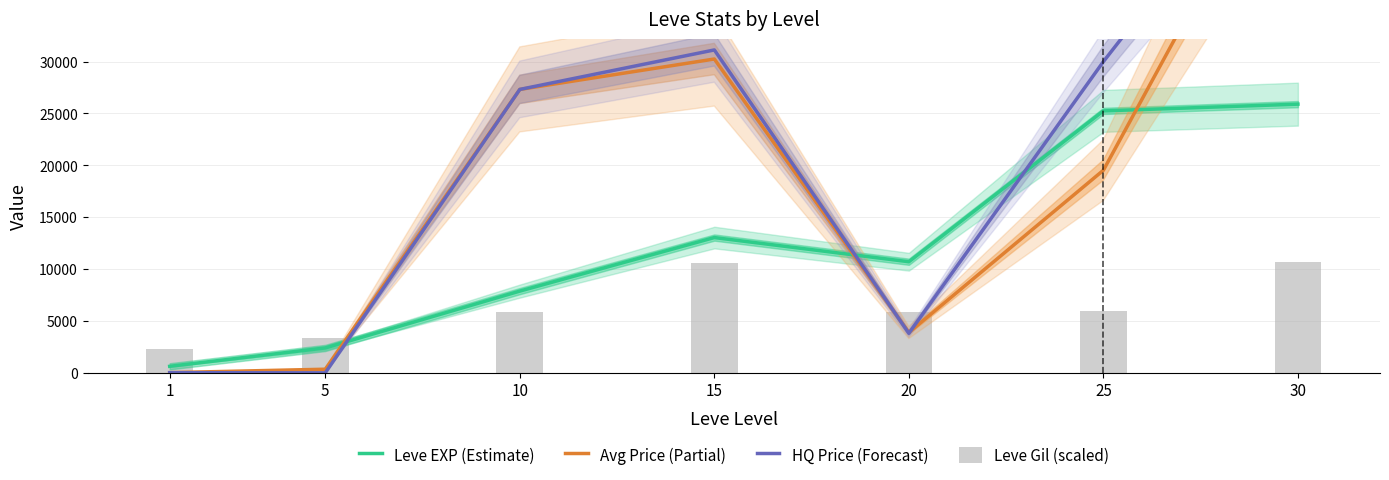

Between 15 and 30, which is larger?

30